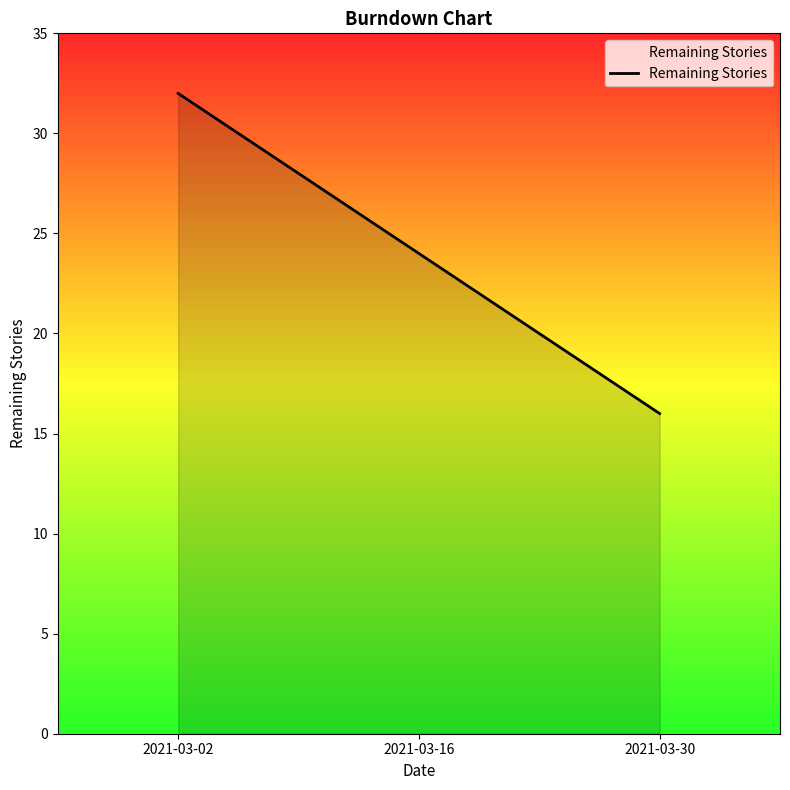

Approximately how many times larger is the value at 2021-03-02 compared to 2021-03-16?

1.3